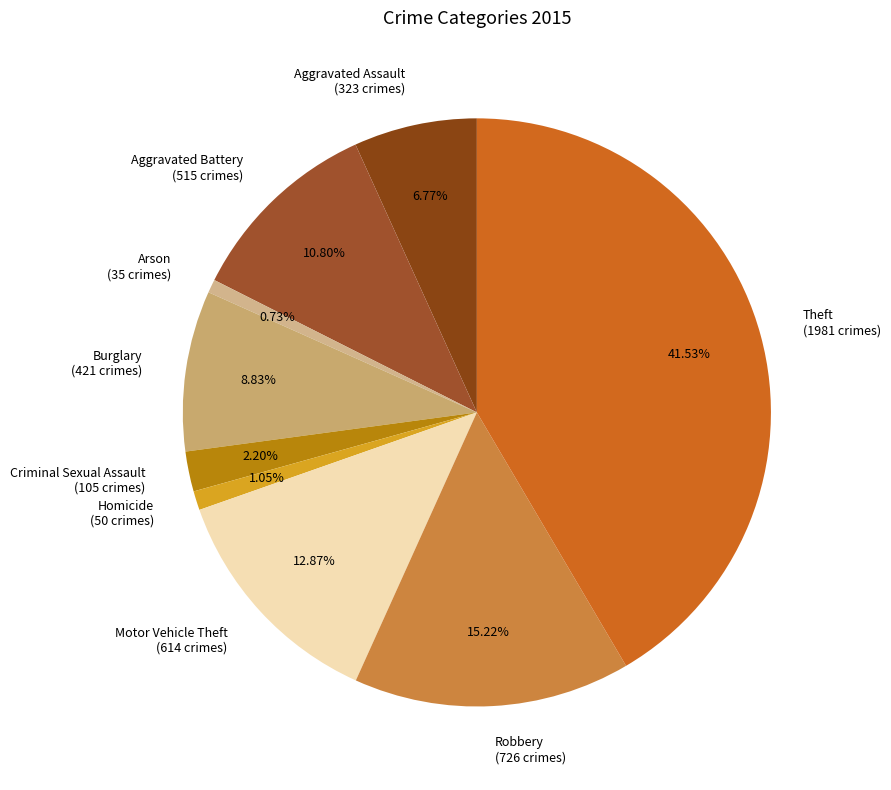

What percentage is the Theft slice, to the nearest percent?

42%